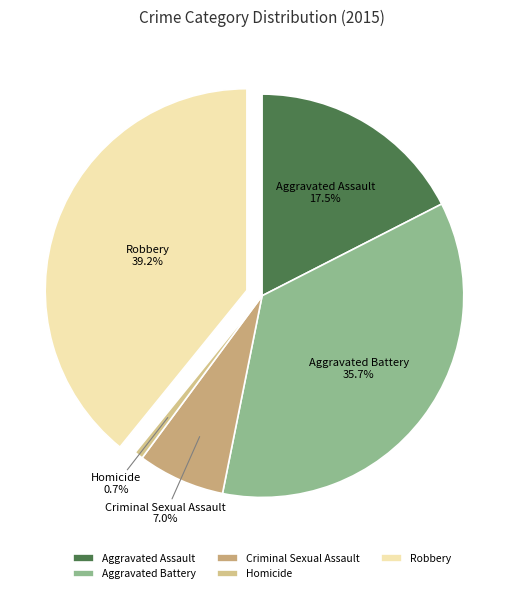

Does any single category account for the majority?

No